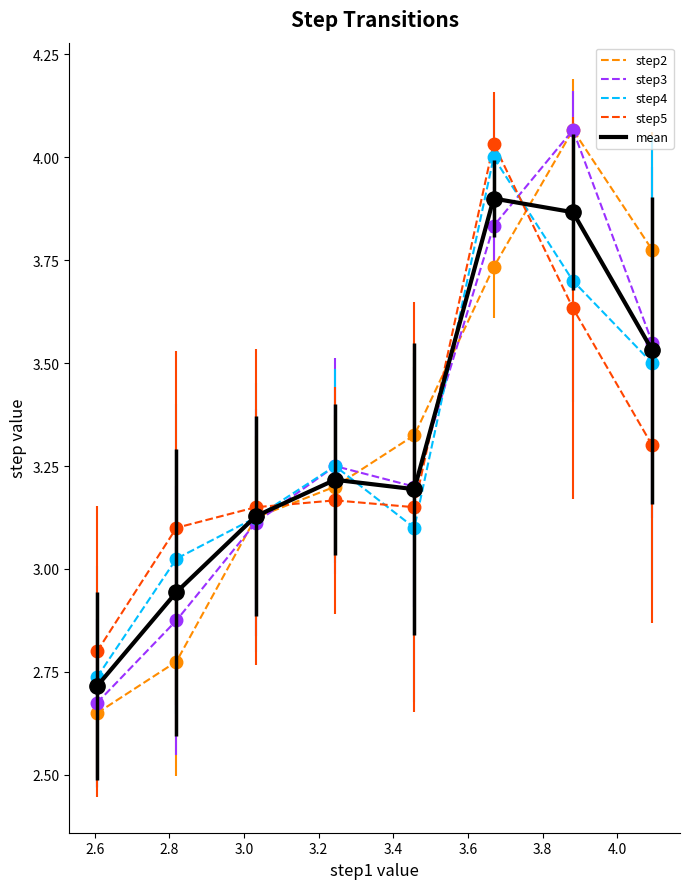

Which series has the largest range (max minus min)?

step2